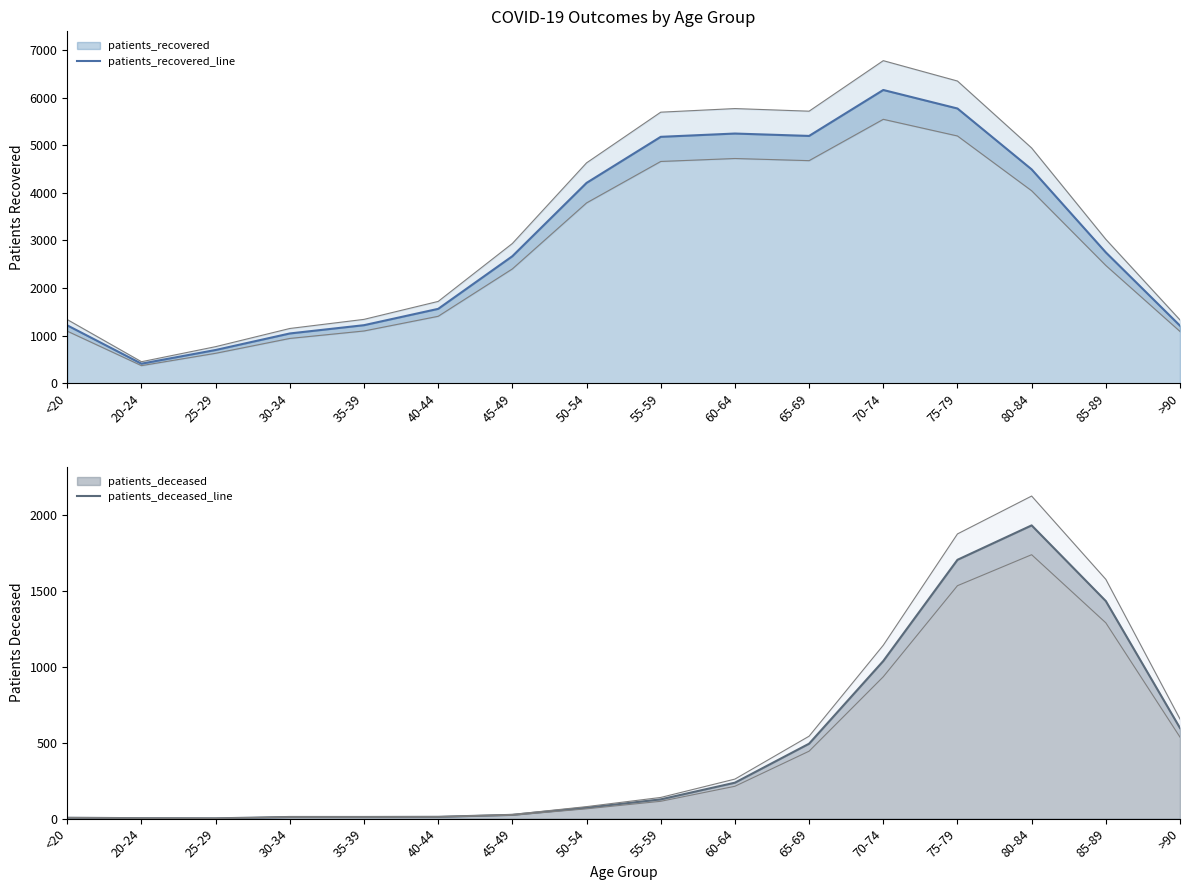

Is it true that patients_deceased_line equals 45 at 45-49?

False